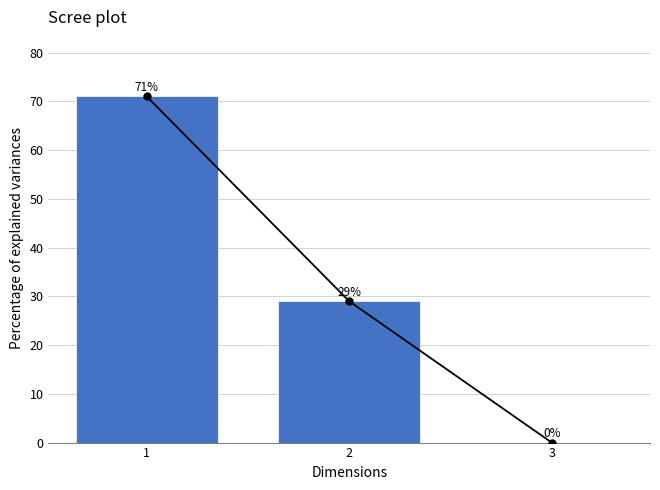

How many bars are there in total?

3